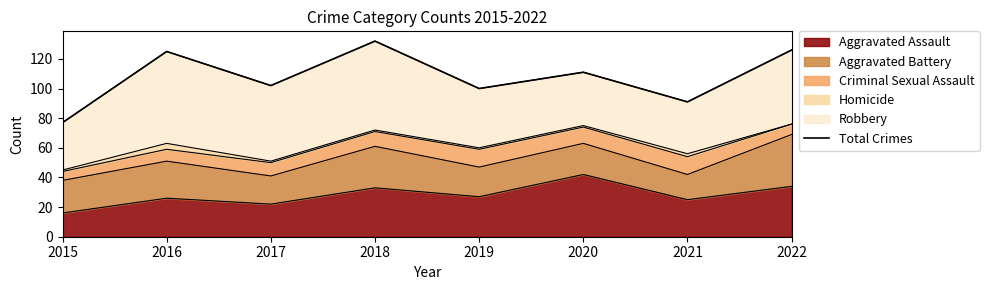

At which label is the value closest to 104?

2017